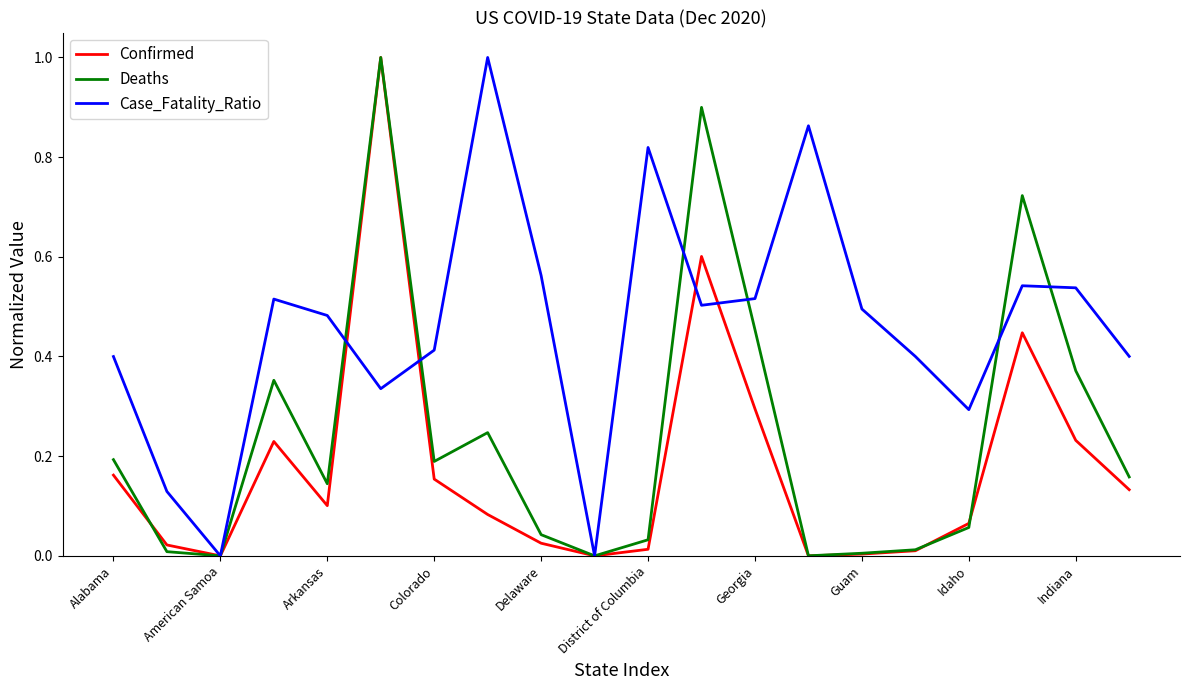

What is the highest value of the Case_Fatality_Ratio series?

1.0